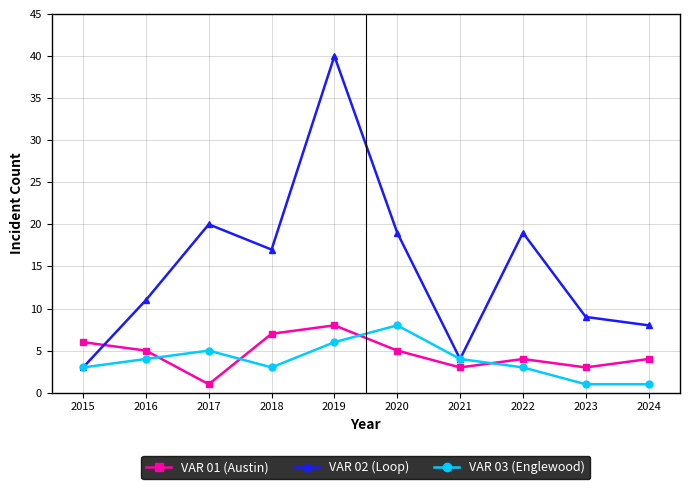

Reading left to right, extract all data points from this chart.

VAR 01 (Austin): 2015=6	2016=5	2017=1	2018=7	2019=8	2020=5	2021=3	2022=4	2023=3	2024=4
VAR 02 (Loop): 2015=3	2016=11	2017=20	2018=17	2019=40	2020=19	2021=4	2022=19	2023=9	2024=8
VAR 03 (Englewood): 2015=3	2016=4	2017=5	2018=3	2019=6	2020=8	2021=4	2022=3	2023=1	2024=1